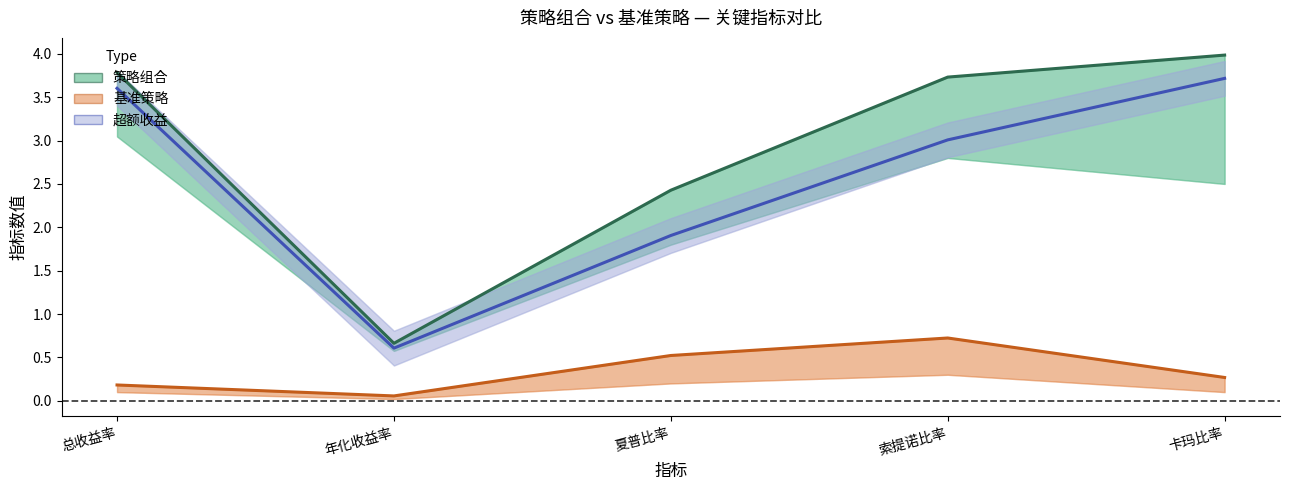

Where does the 策略组合 series first go above 3?

总收益率